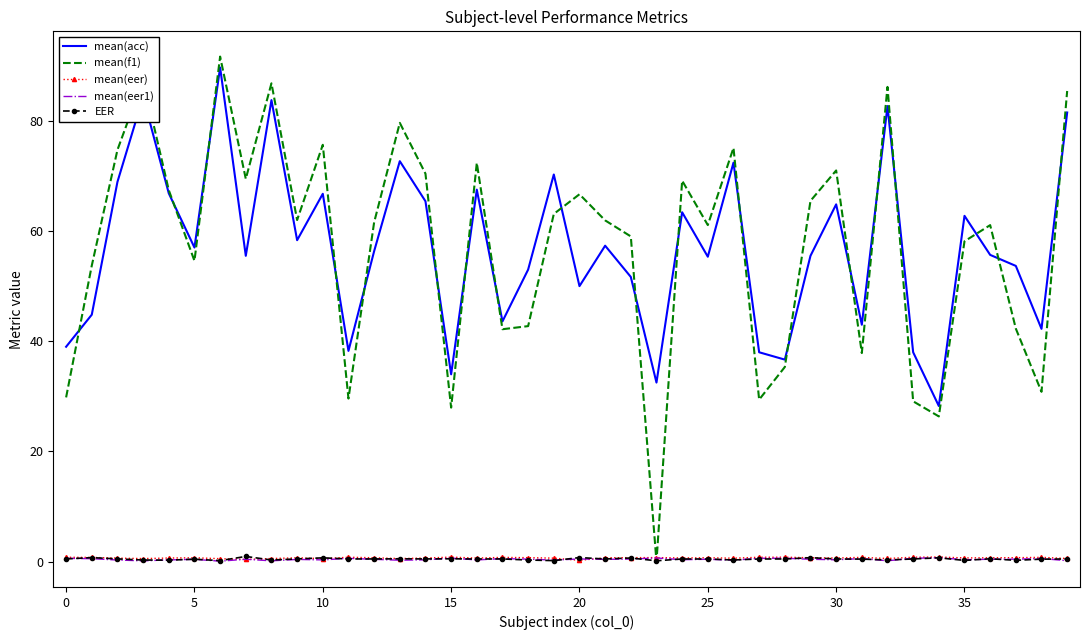

Which series has the largest range (max minus min)?

mean(f1)